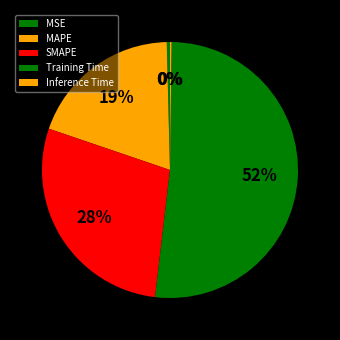

What portion of the pie excludes Training Time?

48.3%